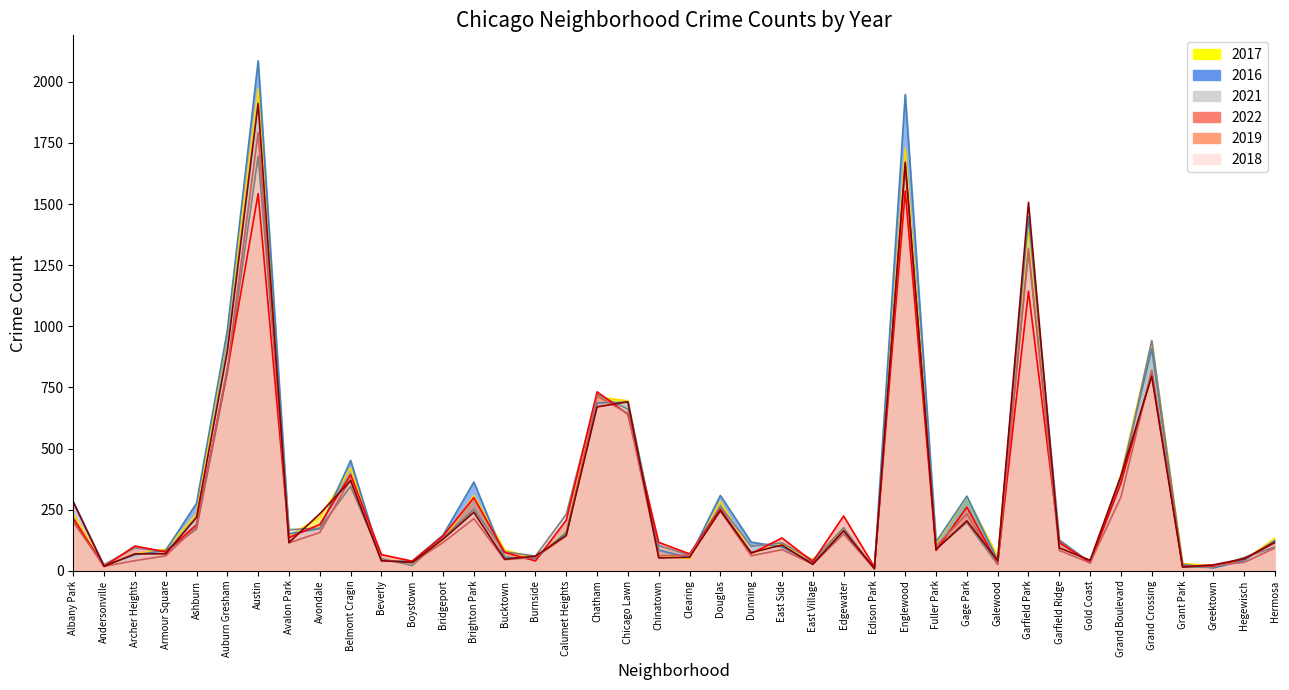

How many data points in 2018 are above 115?

19